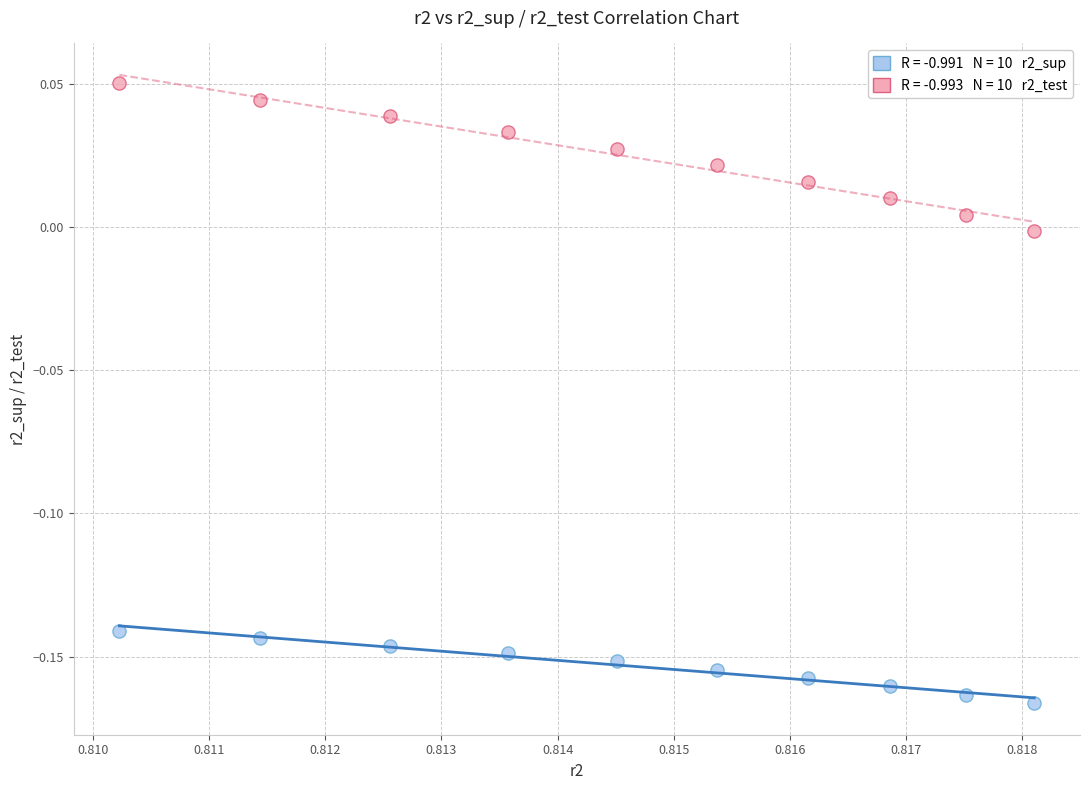

Count the number of points in this scatter plot.

20